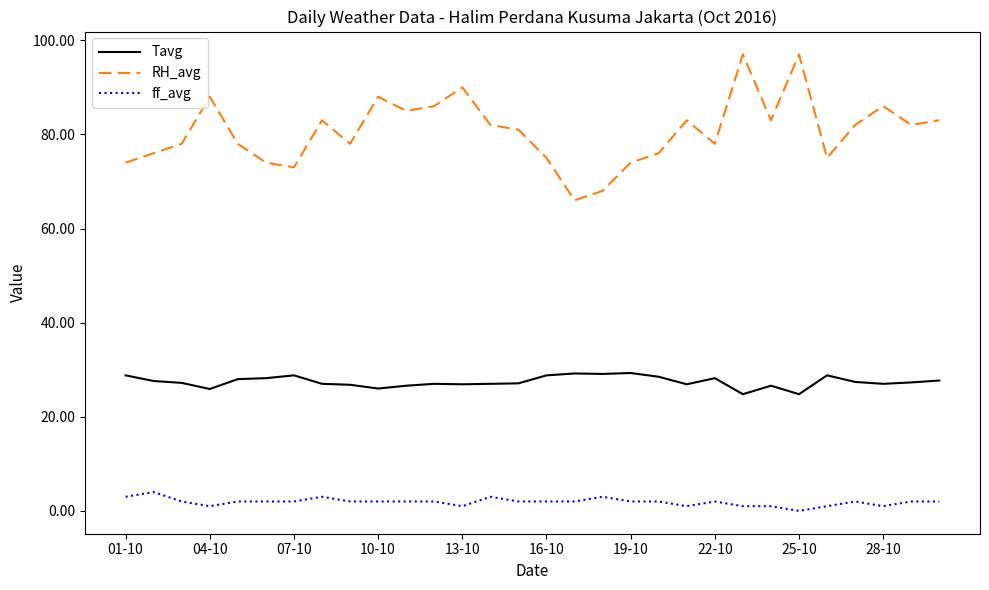

What is the difference between the maximum and minimum values in the Tavg series?

4.5